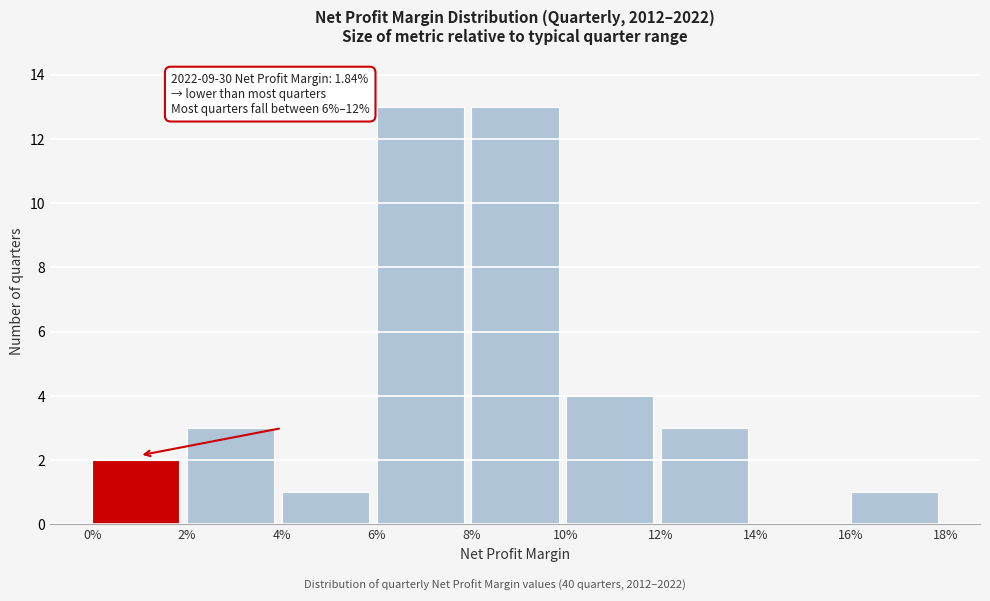

Reading left to right, list all the values displayed in this chart.

0%=2	2%=3	4%=1	6%=13	8%=13	10%=4	12%=3	14%=0	16%=1